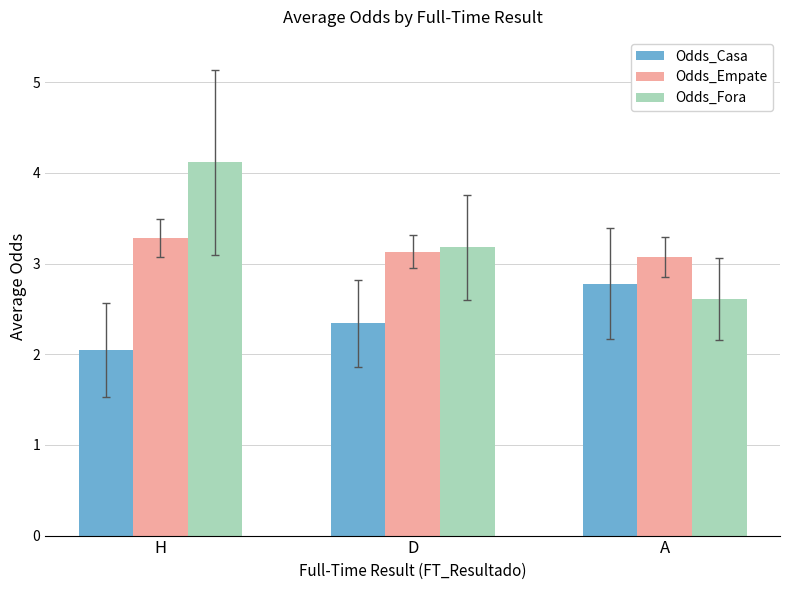

Does the chart contain any negative values?

No